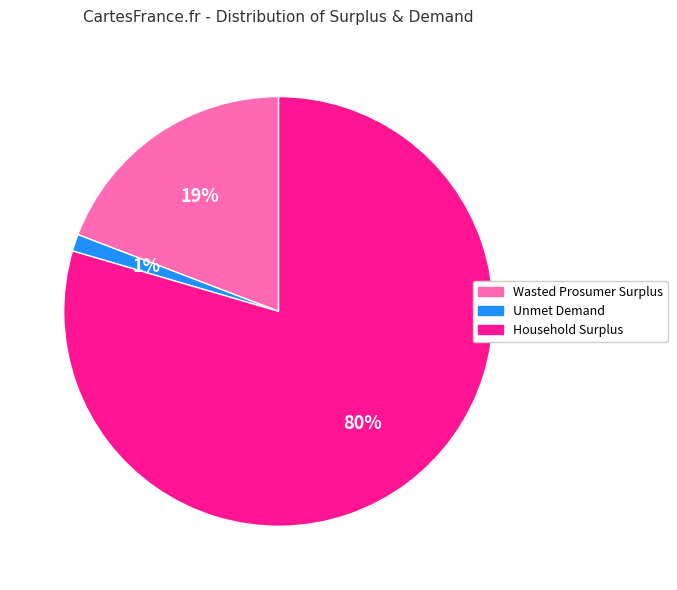

True or false: Wasted Prosumer Surplus accounts for 11% of the total.

False